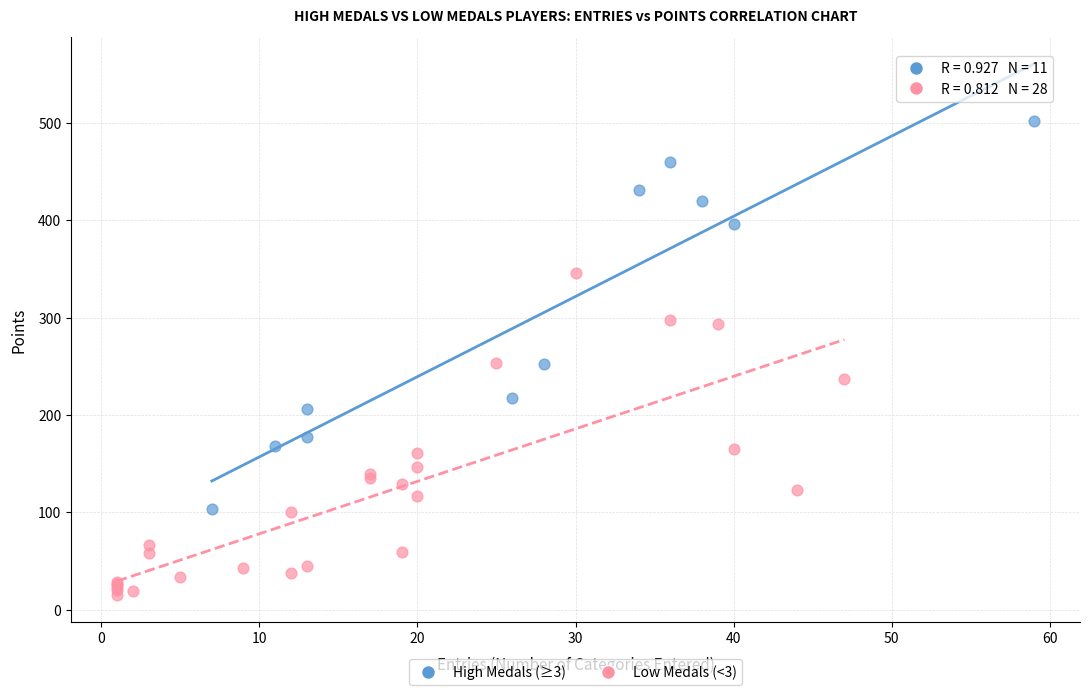

Which series contains the highest Y value?

High Medals (≥3)